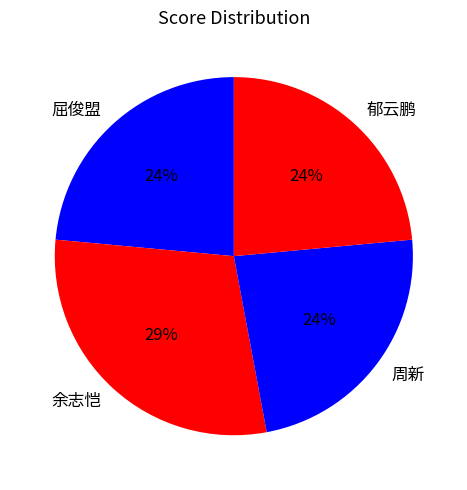

Do 郁云鹏 and 屈俊盟 together represent more than half of the pie?

No